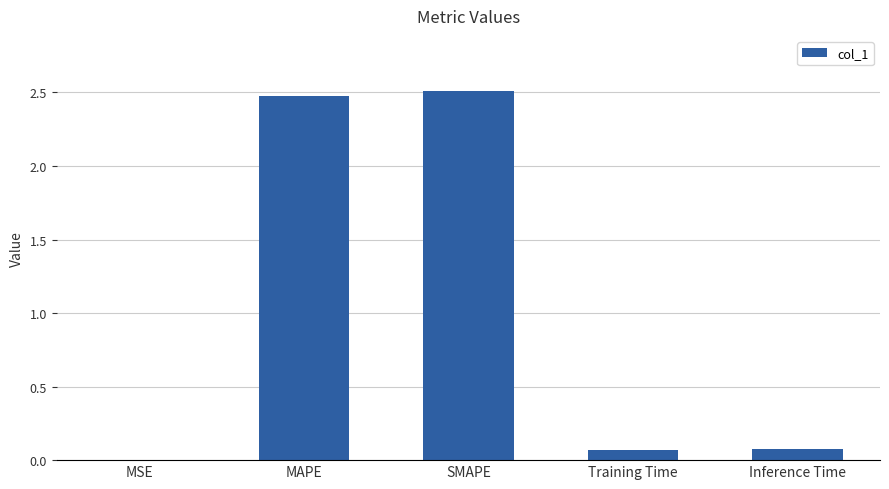

What is the maximum value shown in the chart?

2.5